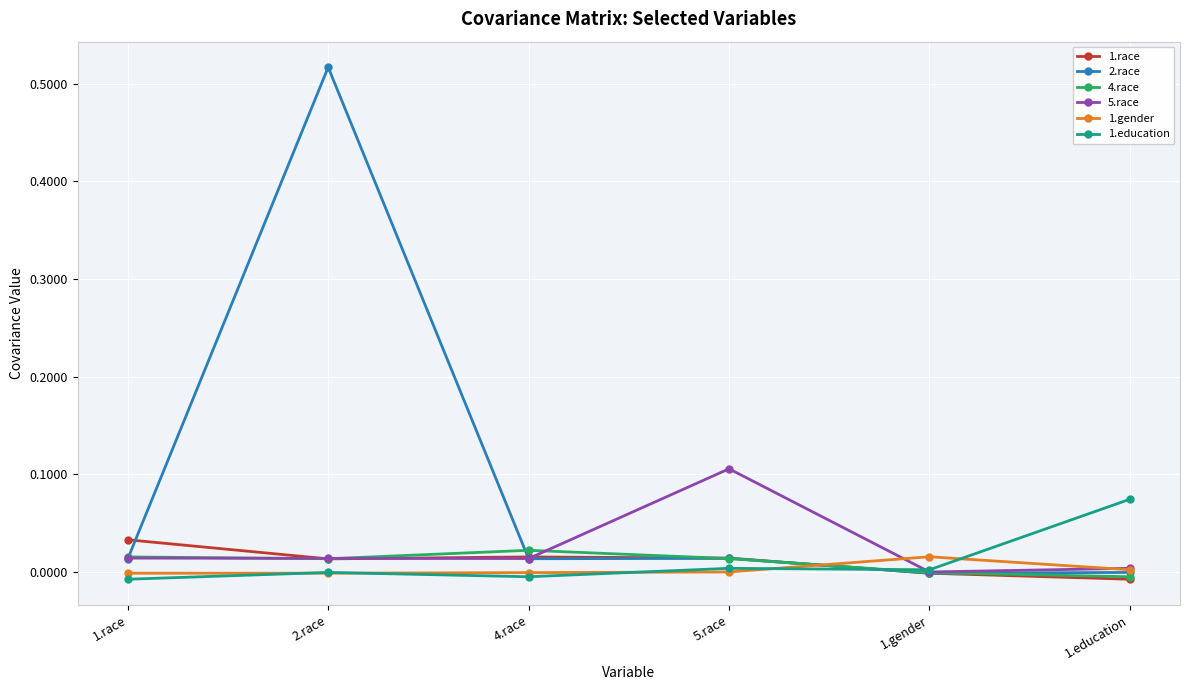

How many series are shown in this chart?

6